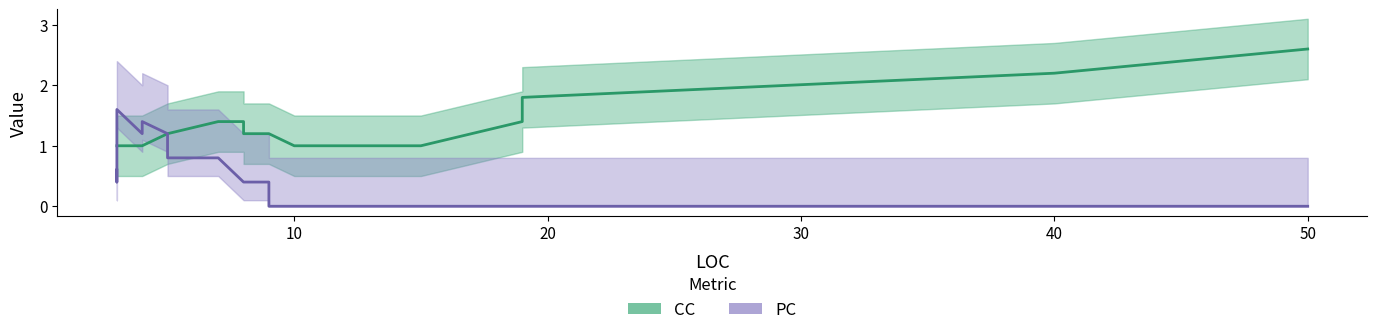

What is the label of the 12th point from the right?

8